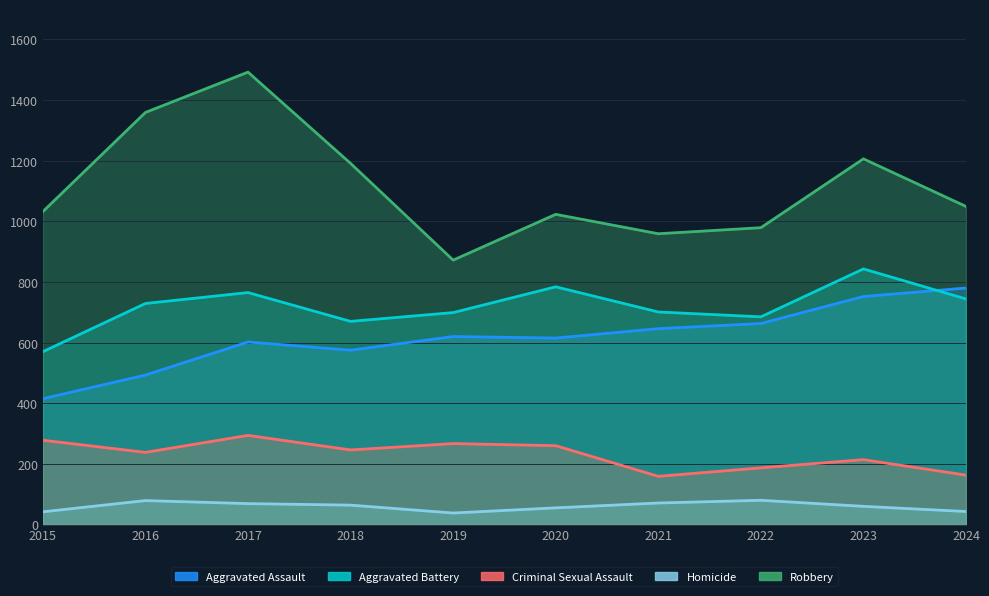

What is the sum of all Homicide values?

601